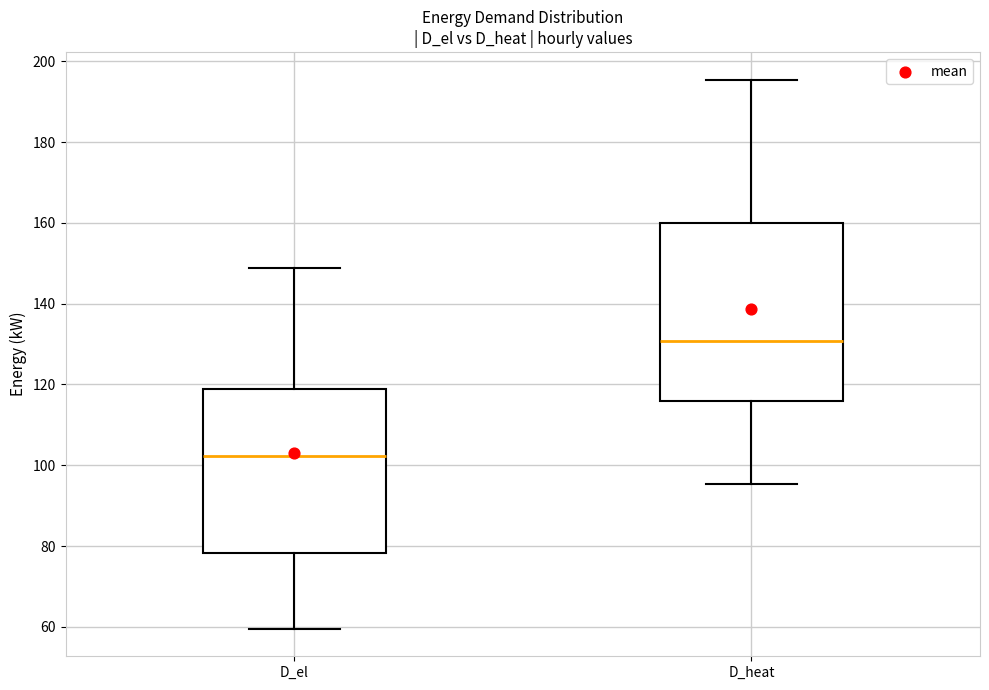

Reading left to right, read every box against the y-axis: the position of its median line, the range the box covers, and the ends of its whiskers. The values are not printed on the chart, so give them approximately, as read against the axis.

D_el: median 102, box 78 to 118, whiskers 60 to 148
D_heat: median 130, box 116 to 160, whiskers 96 to 196